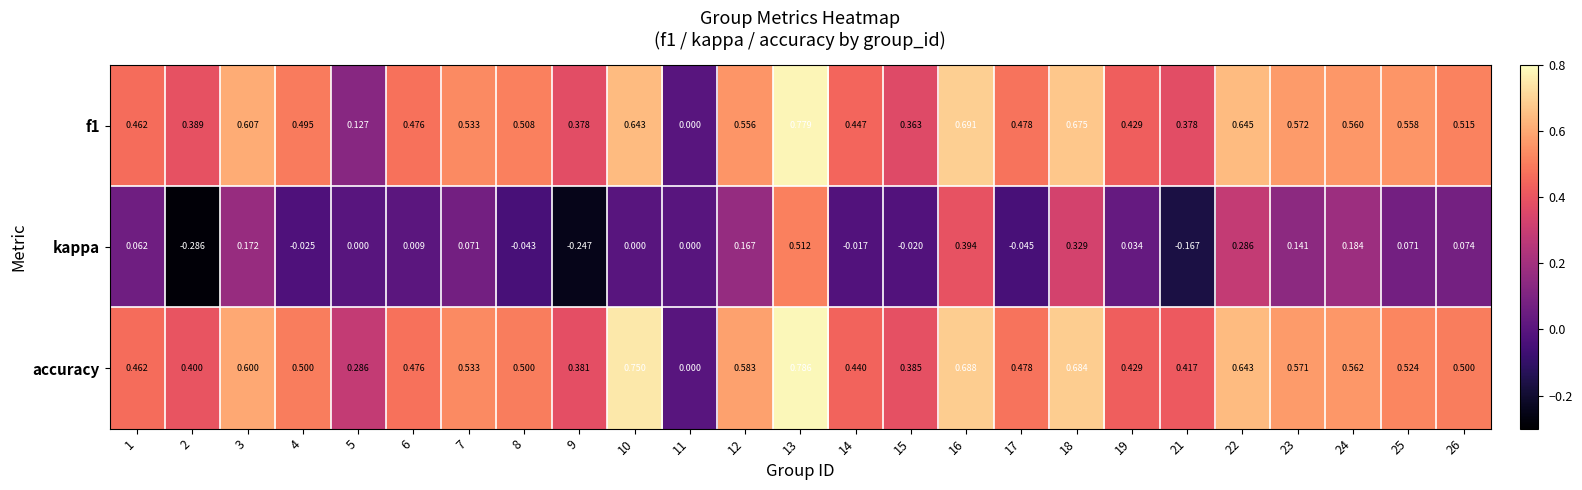

What is the total value across all series at 1?

1.0